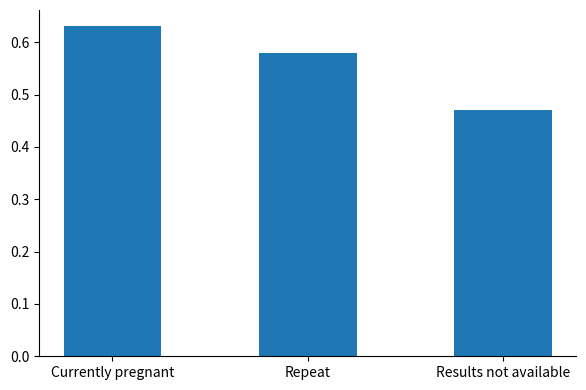

What is the label of the 1st bar from the right?

Results not available